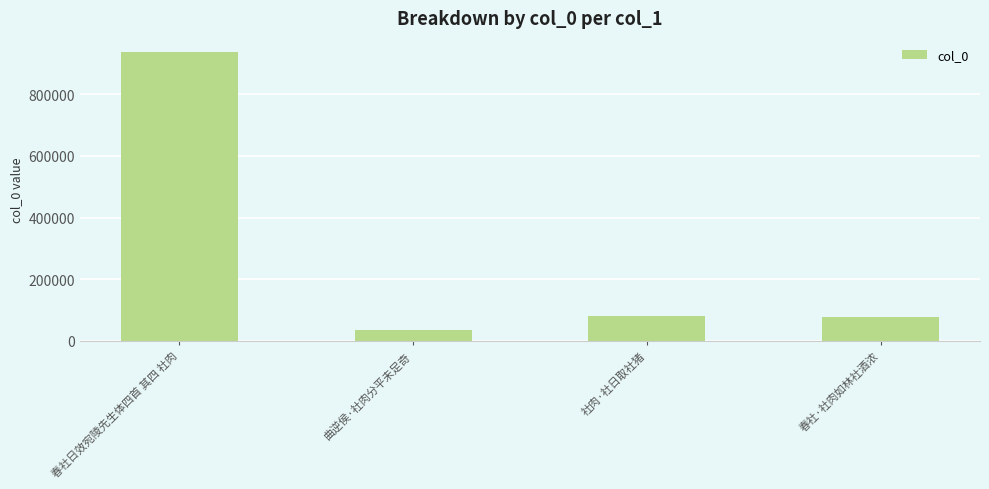

Between 春社·社肉如林社酒浓 and 曲逆侯·社肉分平未足奇, which is larger?

春社·社肉如林社酒浓